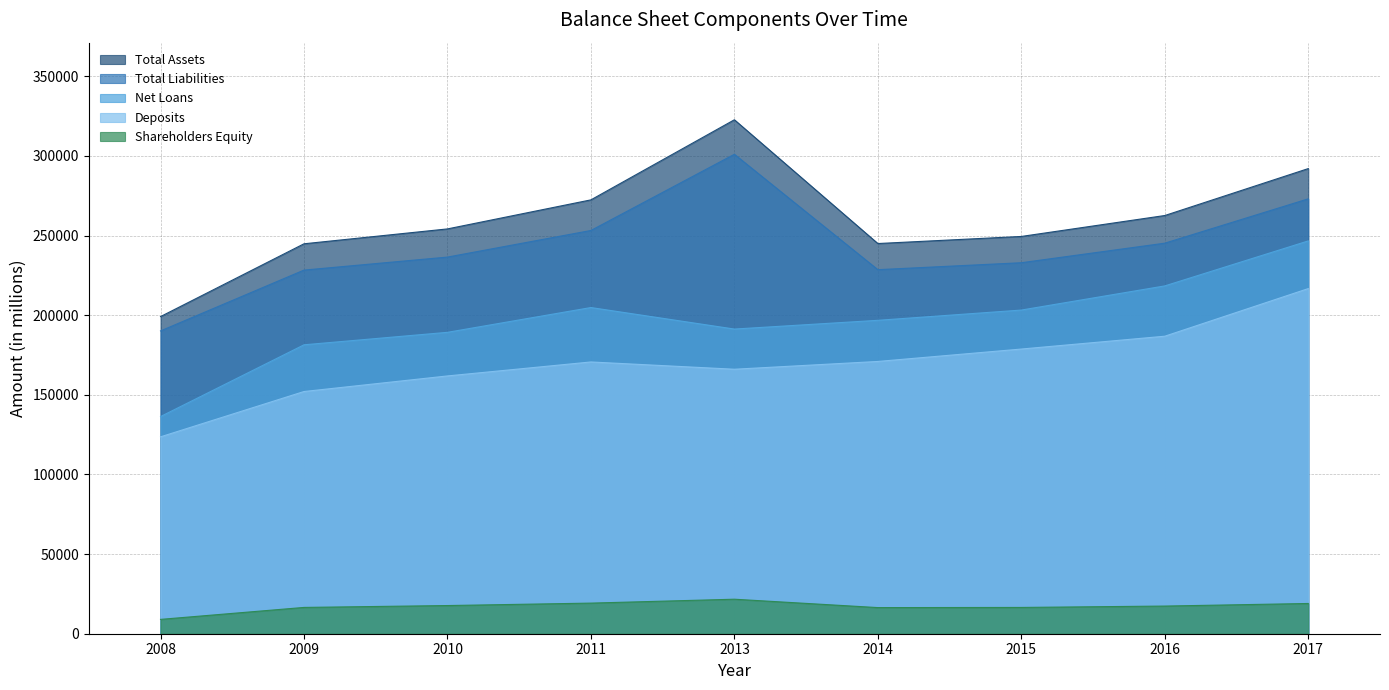

Does the chart have visible grid lines?

Yes